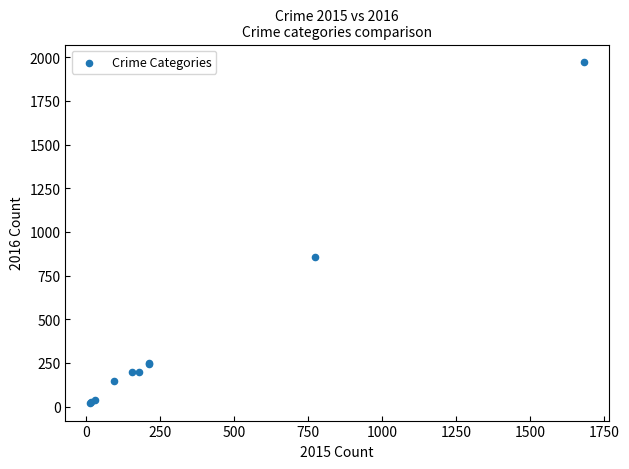

What Y value in the scatter plot is closest to 996?

858